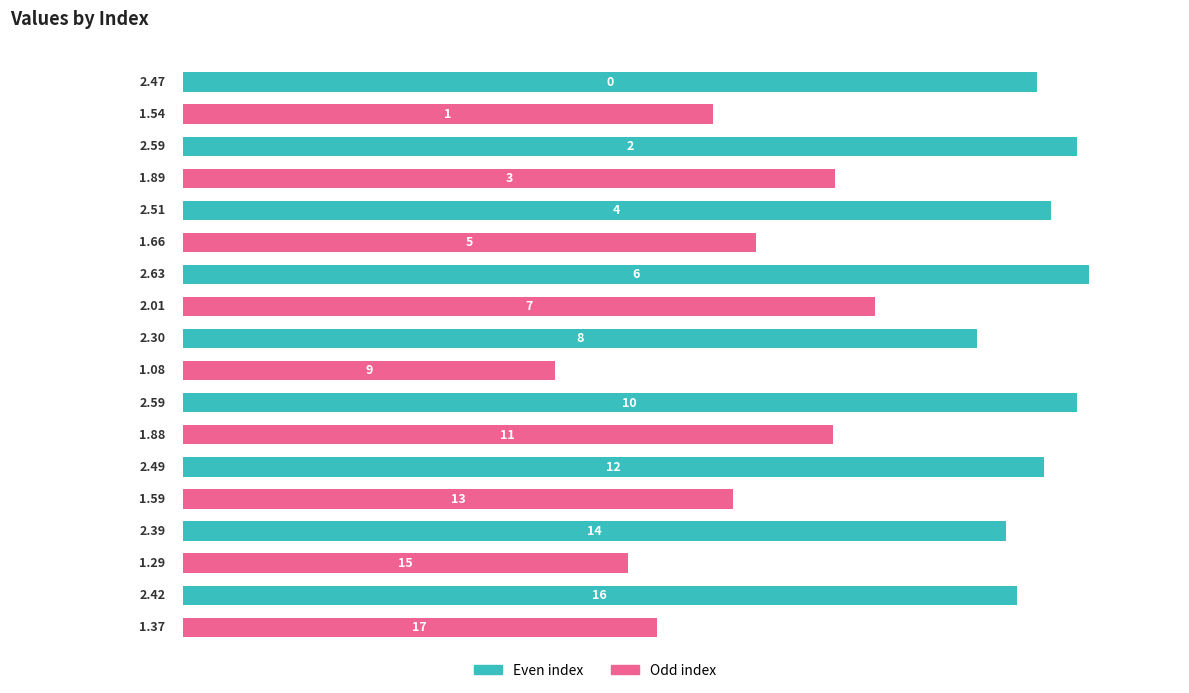

Which series has the widest spread of values?

Odd index